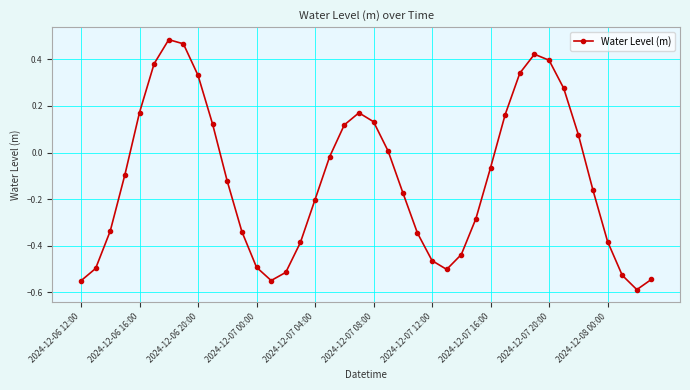

What is the sum of all values?

-4.5